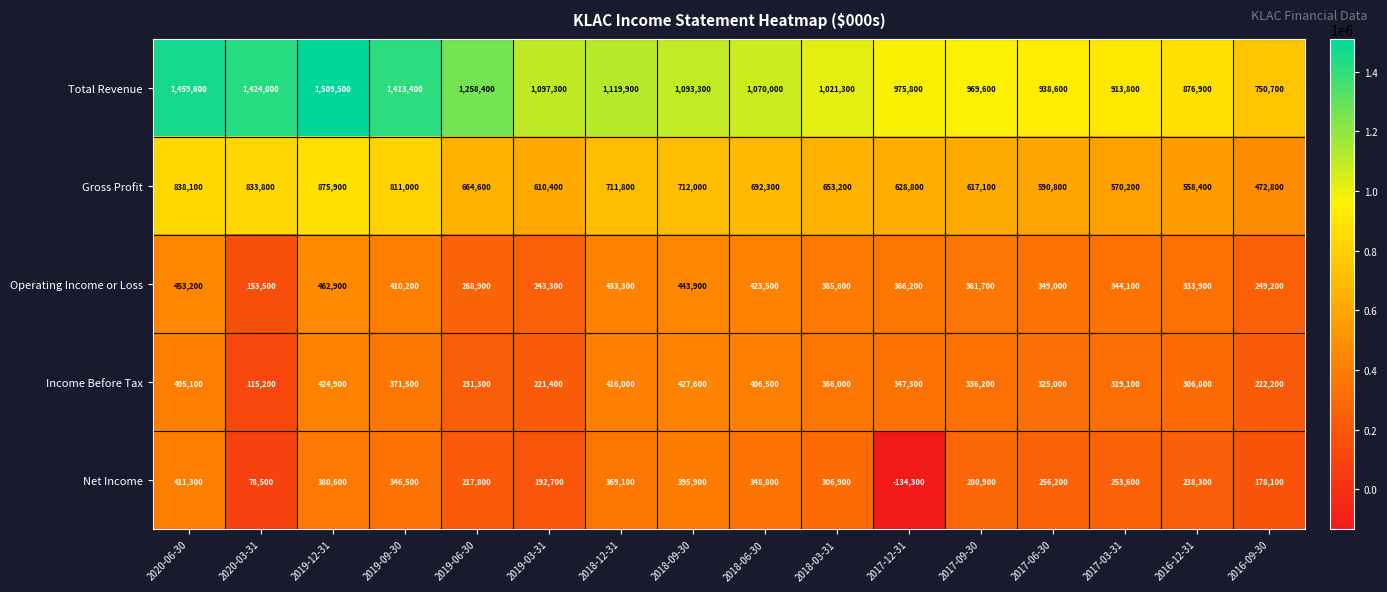

At which category is the sum across all series the highest?

2019-12-31